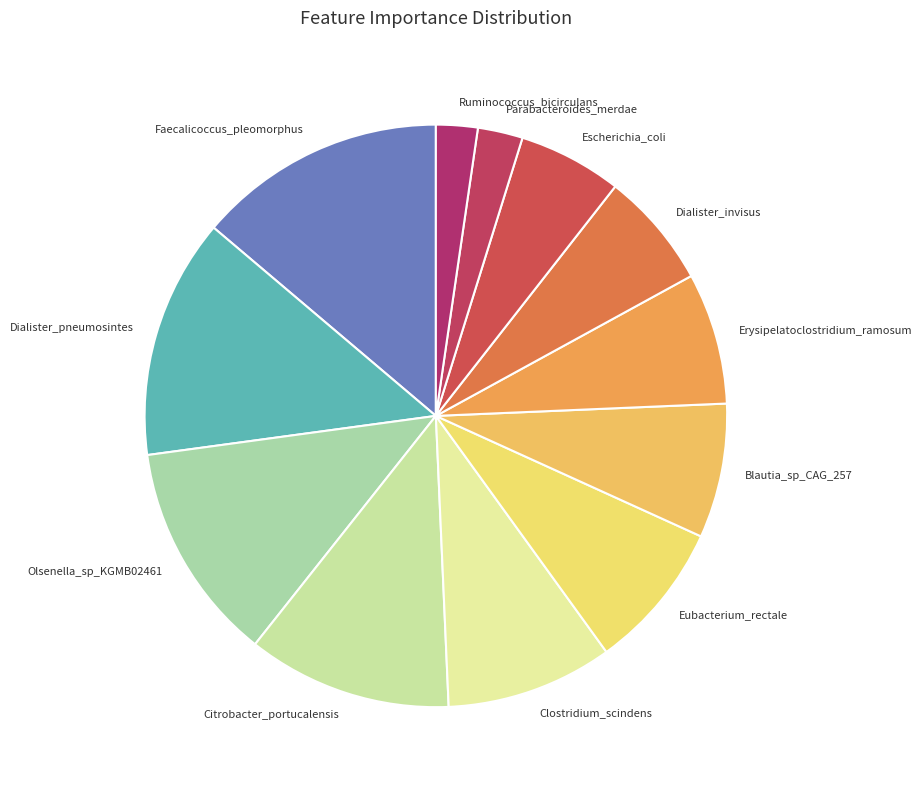

Which has a higher value, Citrobacter_portucalensis or Eubacterium_rectale?

Citrobacter_portucalensis